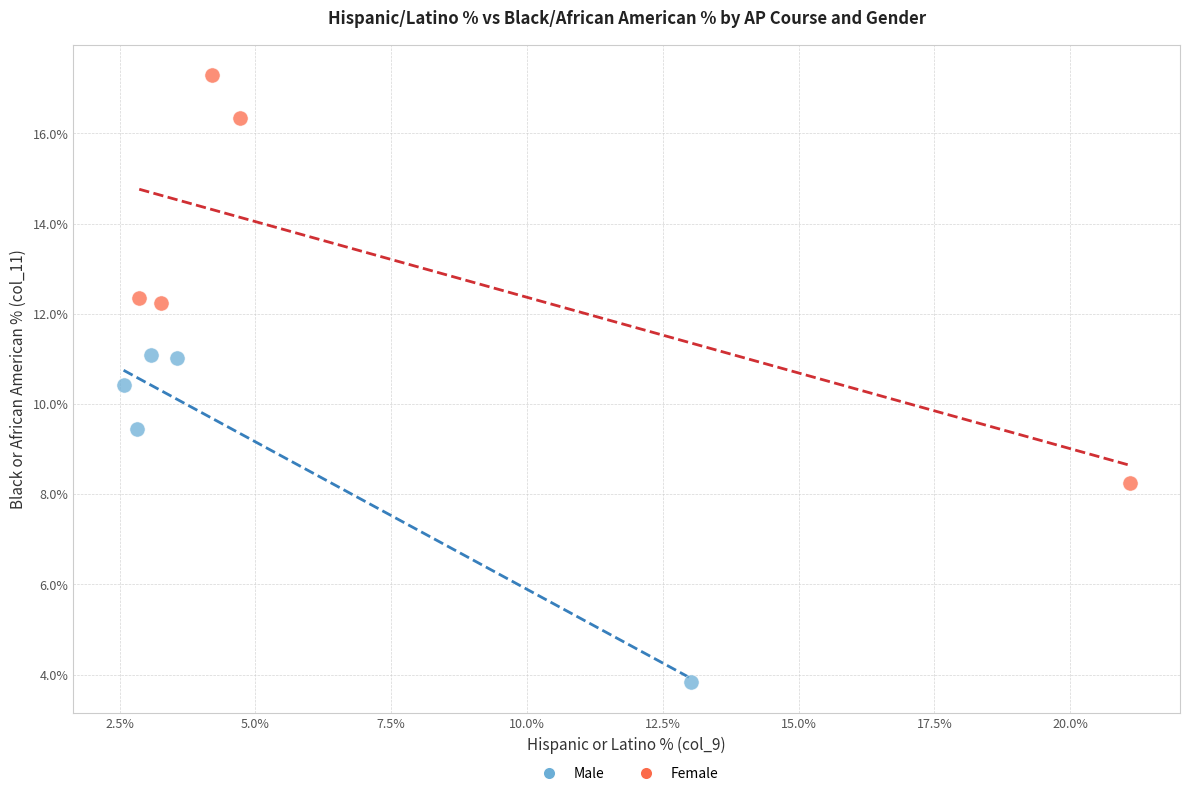

Which series contains the lowest Y value?

Male